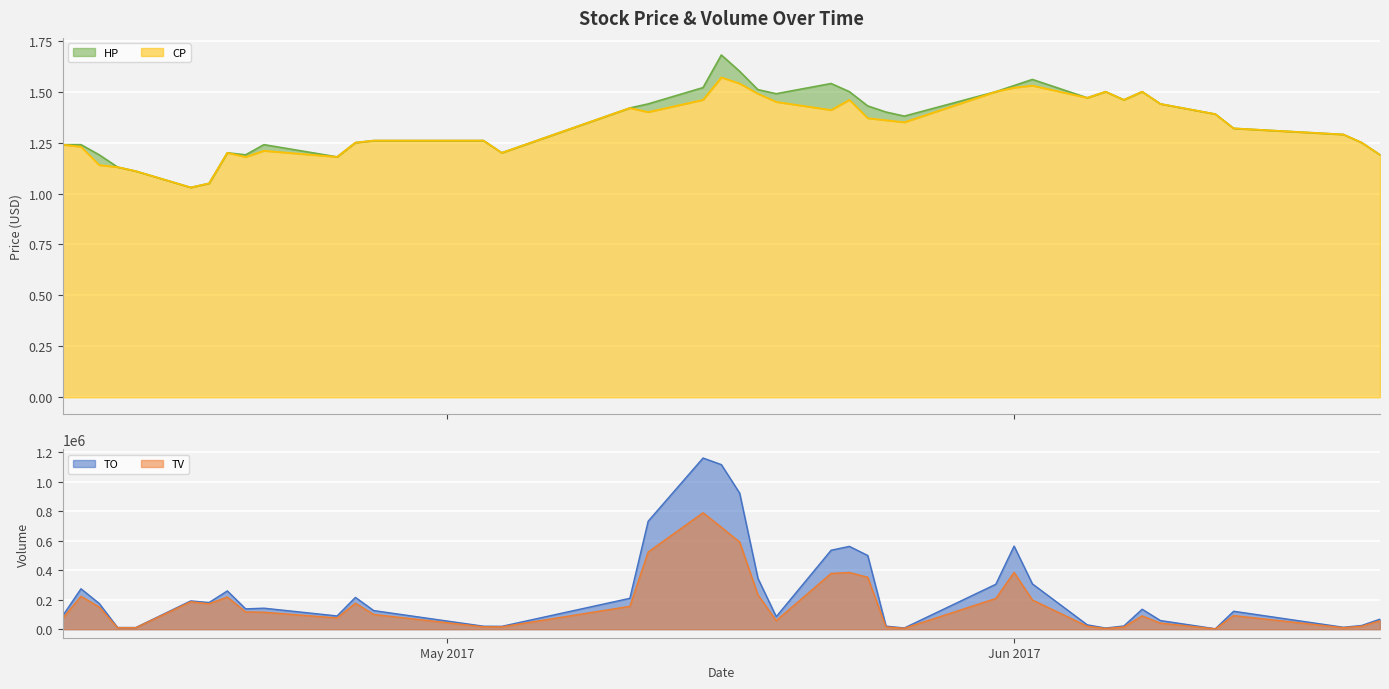

Rank the series by their maximum value, from highest to lowest.

TO, TV, HP, CP